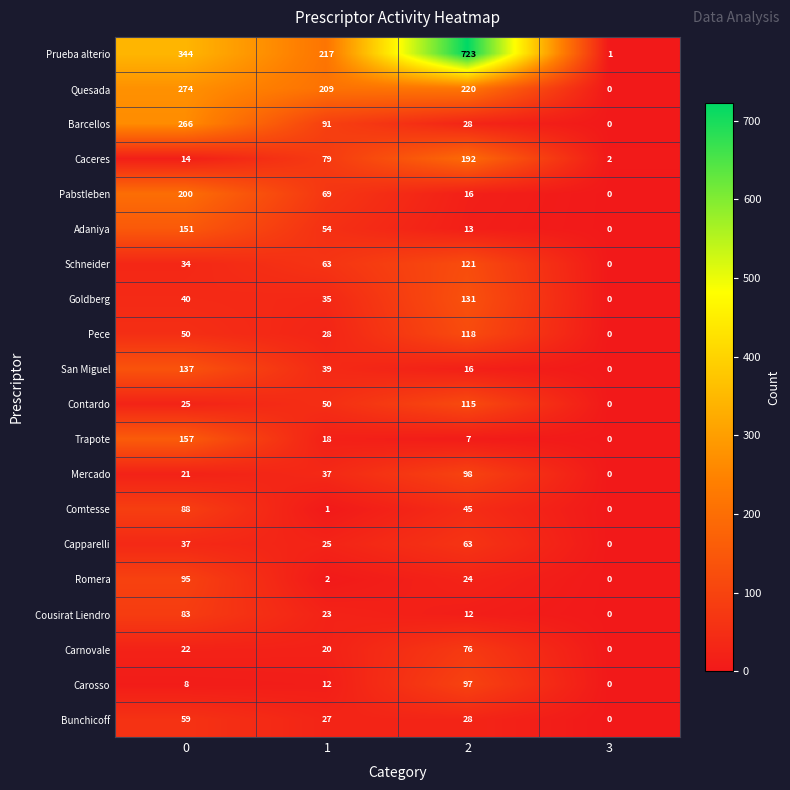

The Quesada series shows 379 at 2. True or false?

False